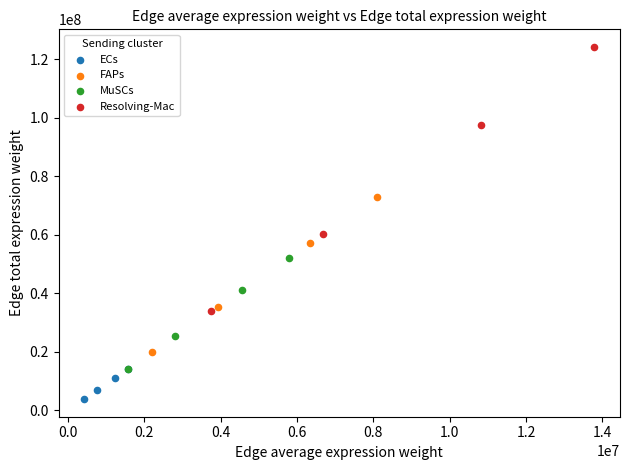

Which series contains the highest Y value?

Resolving-Mac